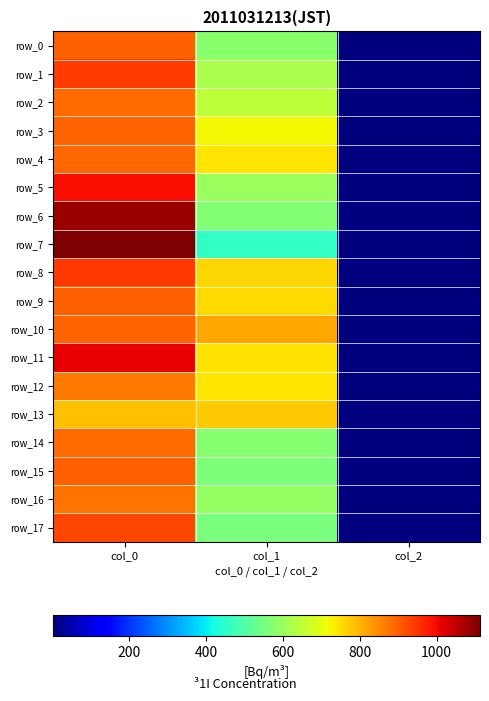

What is the minimum value shown in the chart?

2.0